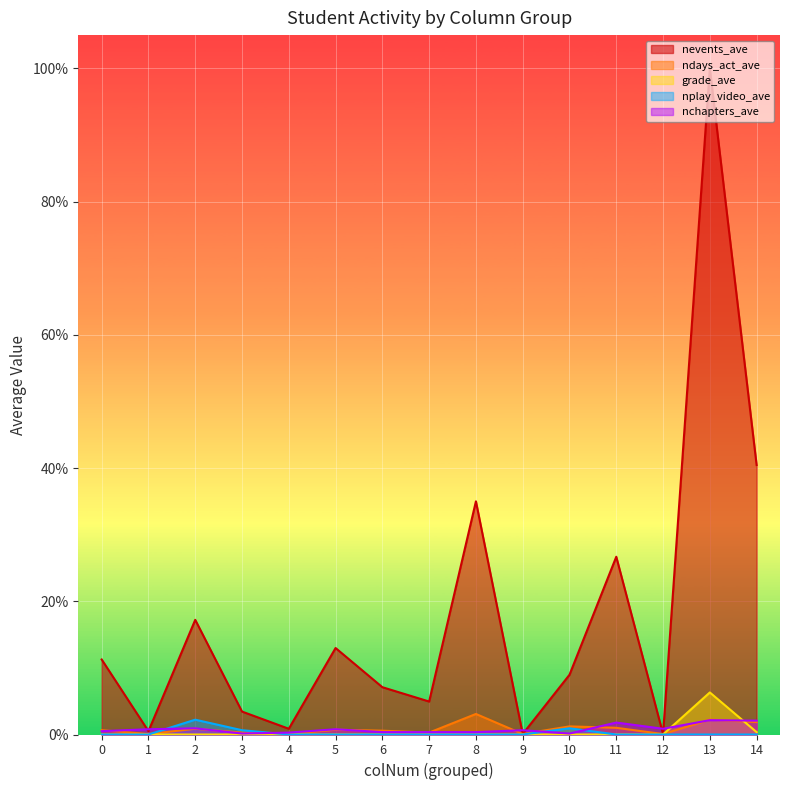

In nchapters_ave, how many points are higher than both neighbors (excluding endpoints)?

5